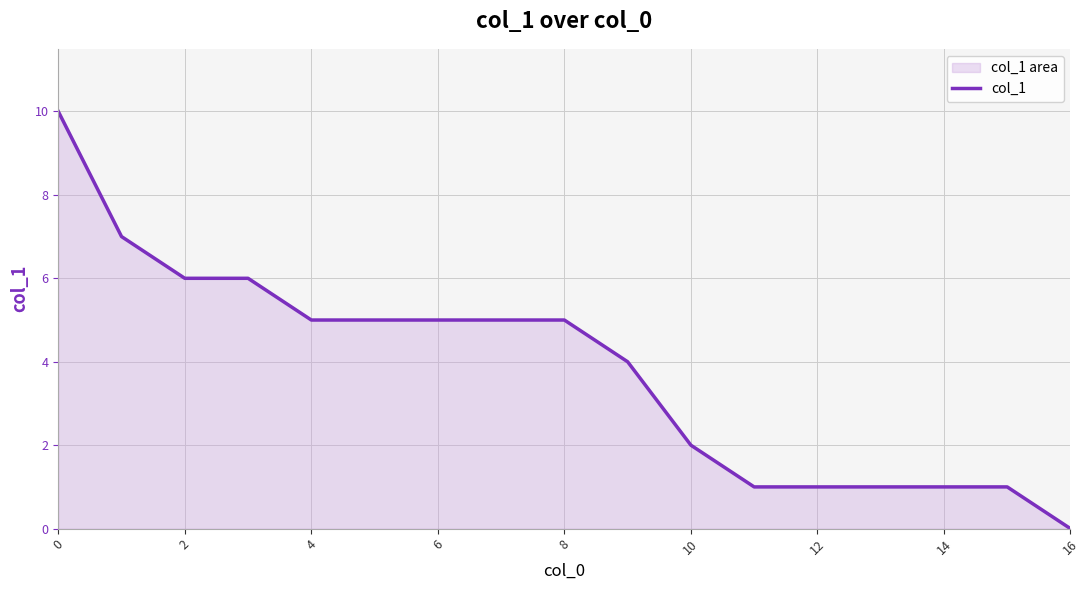

Between 10 and 12, which is larger?

10